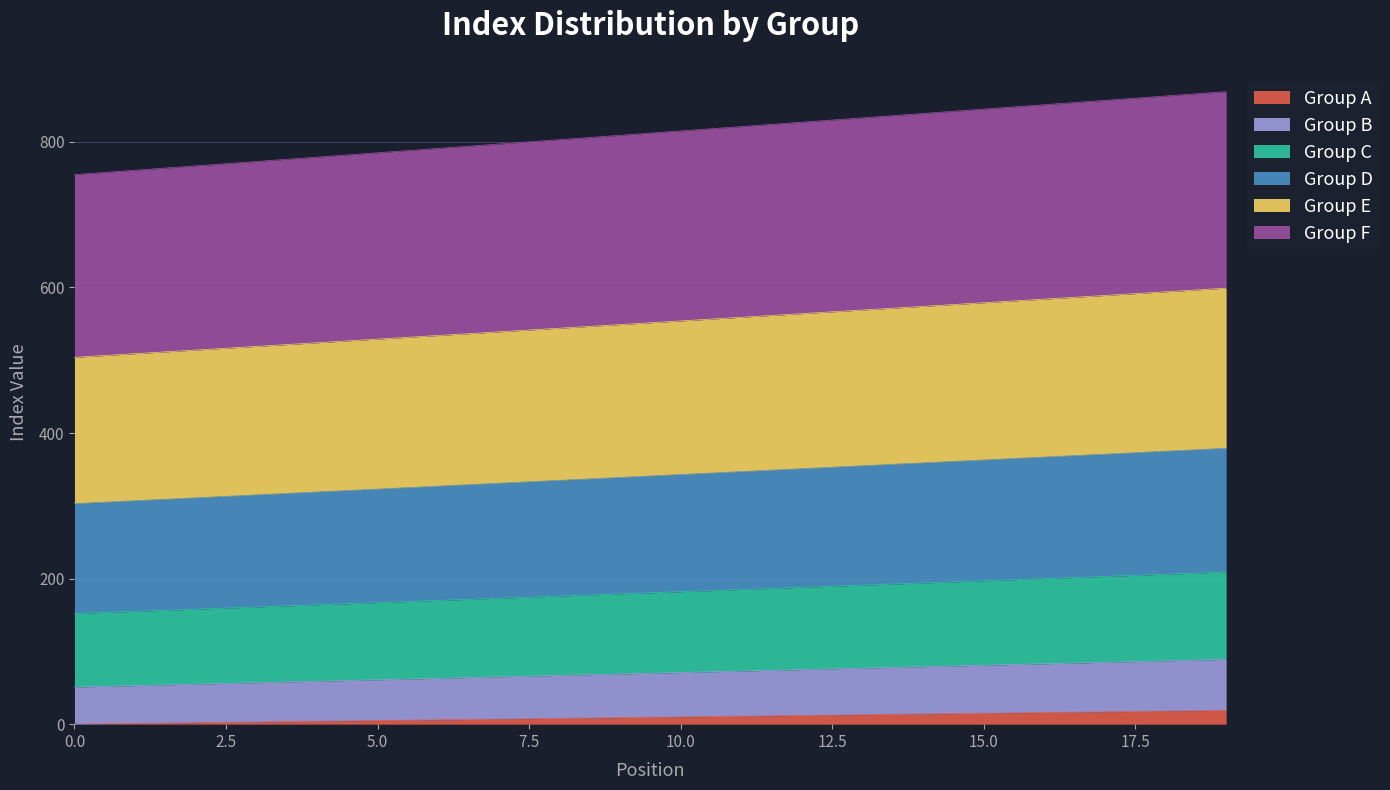

How many lines are shown in the chart?

6